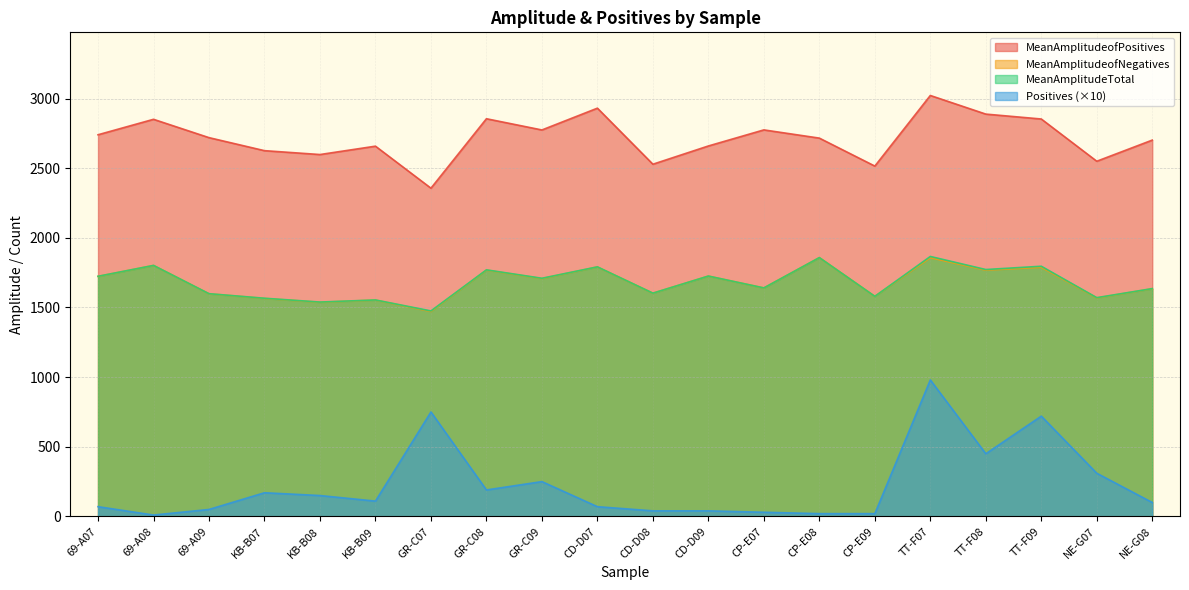

True or false: MeanAmplitudeofNegatives and Positives intersect in this chart.

False